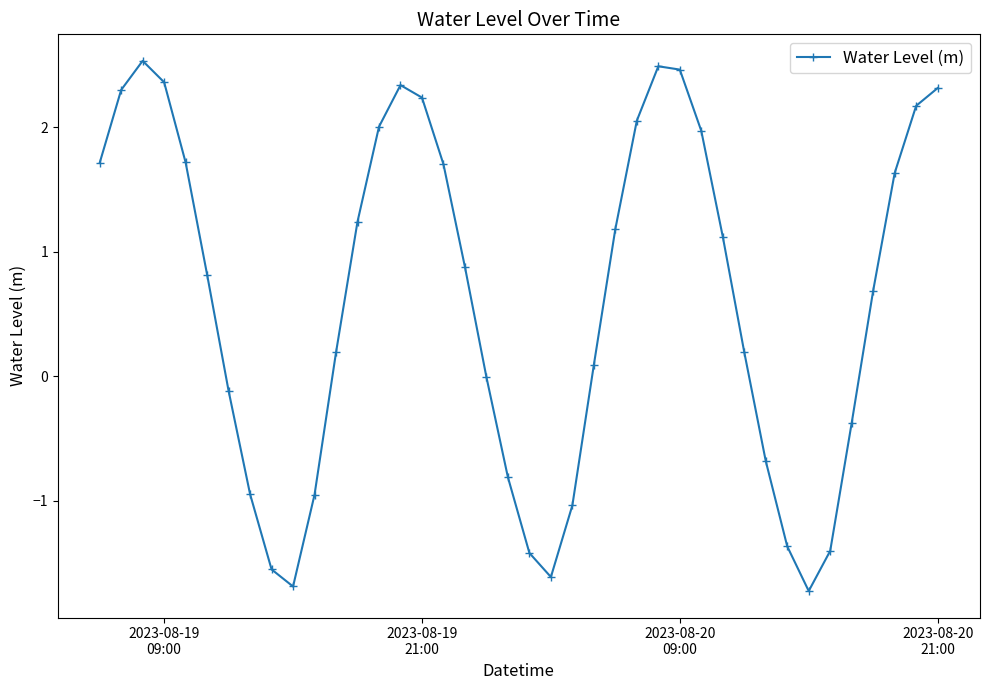

What is the value of the 22nd point from the left?

-1.6